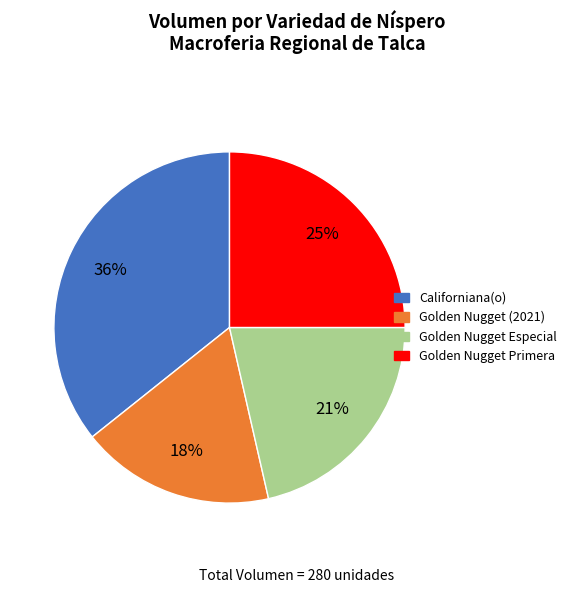

Between Golden Nugget Especial and Golden Nugget (2021), which is larger?

Golden Nugget Especial